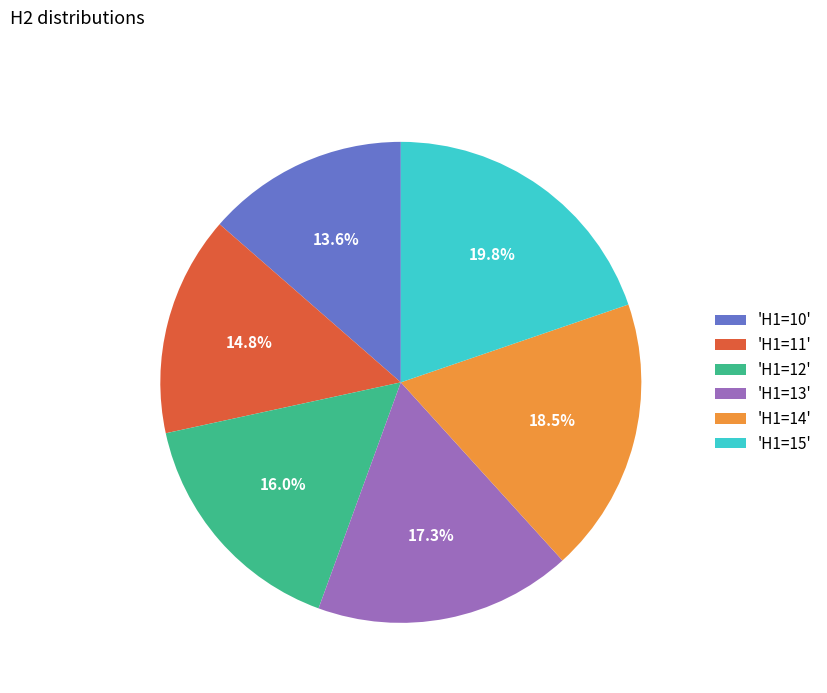

Approximately how many times larger is the value at 'H1=11' compared to 'H1=12'?

0.9